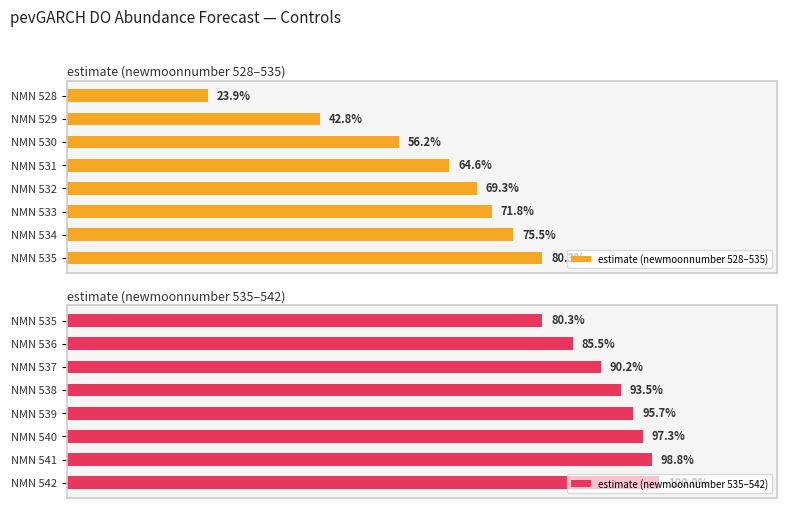

What is the spread (max minus min) of values at 3?

28.9